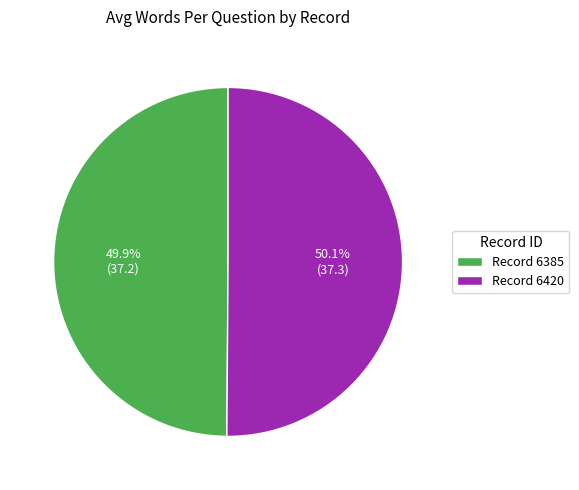

Is there any slice that represents more than half of the pie?

Yes